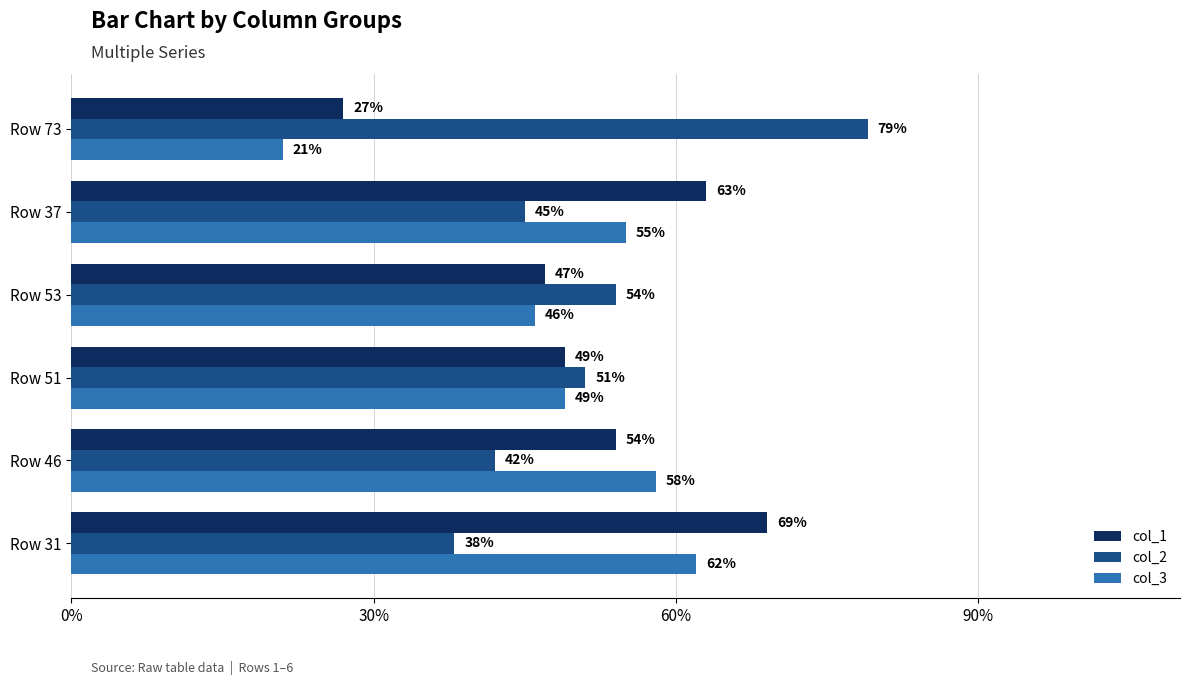

What is the total value across all series at Row 37?

163